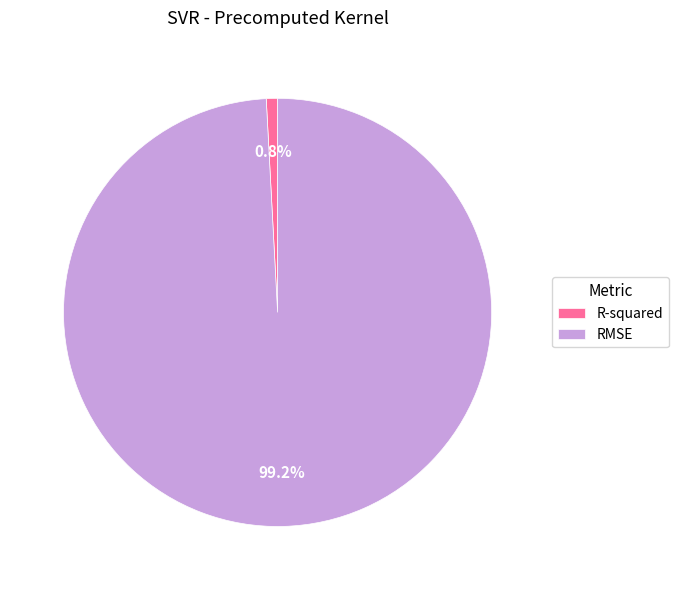

How many slices are in this pie chart?

2